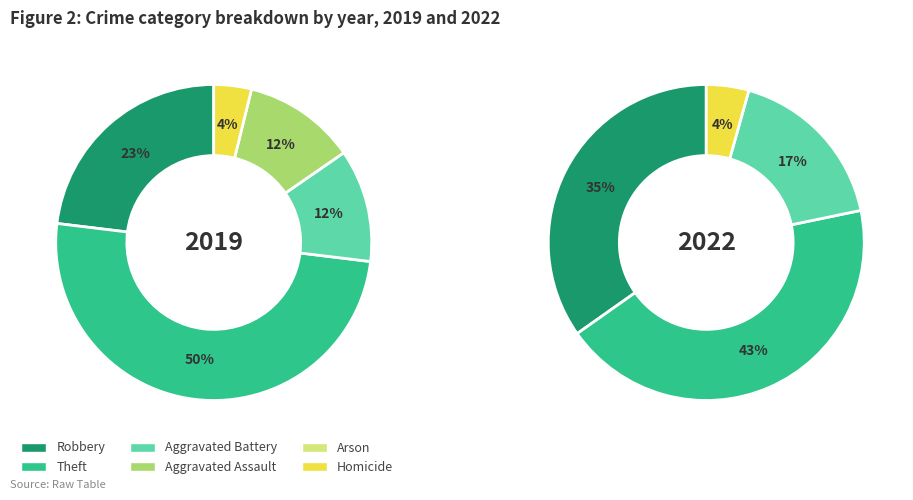

The 3 slice represents 12% of the pie. True or false?

True